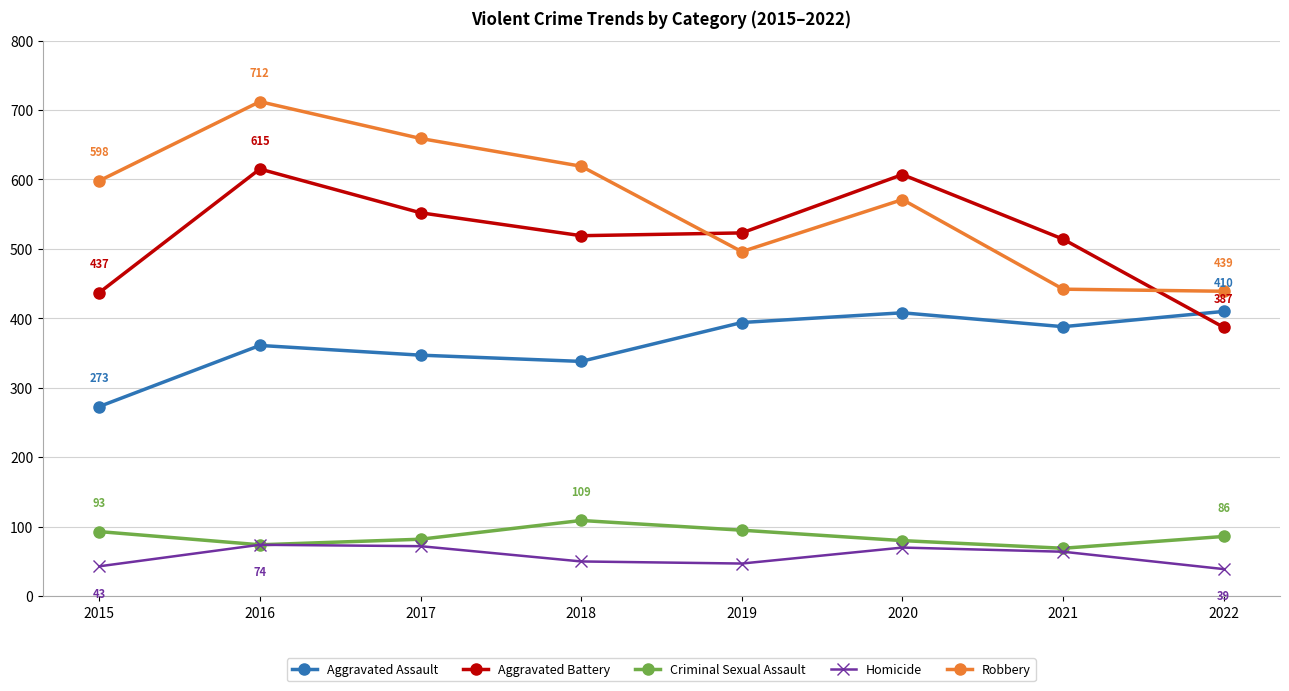

What are all the series names shown in the legend?

Aggravated Assault, Aggravated Battery, Criminal Sexual Assault, Homicide, Robbery